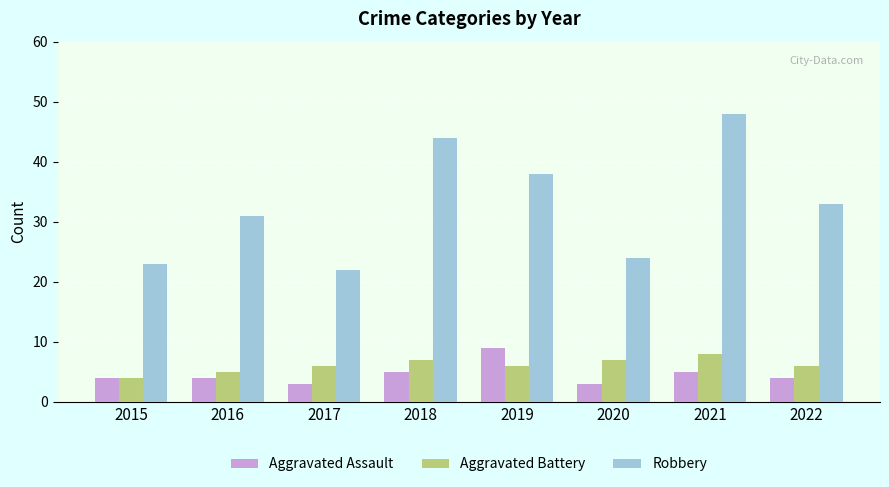

At 2018, list the series in order from largest to smallest.

Robbery, Aggravated Battery, Aggravated Assault